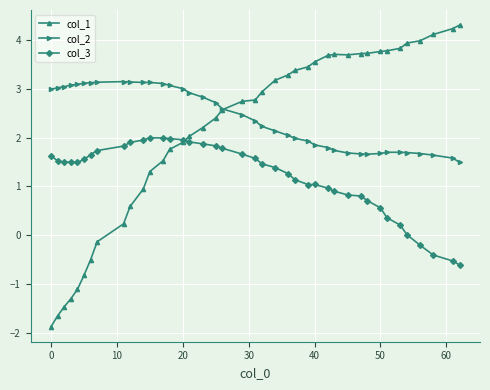

What is the minimum value for col_1?

-1.9